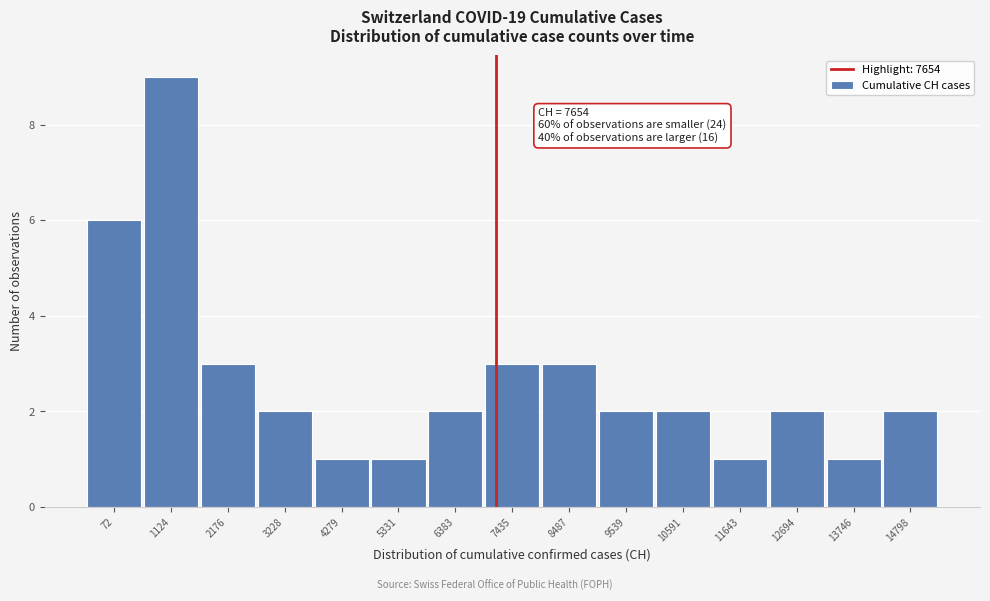

Reading left to right, what are all the values shown in this chart?

6	9	3	2	1	1	2	3	3	2	2	1	2	1	2